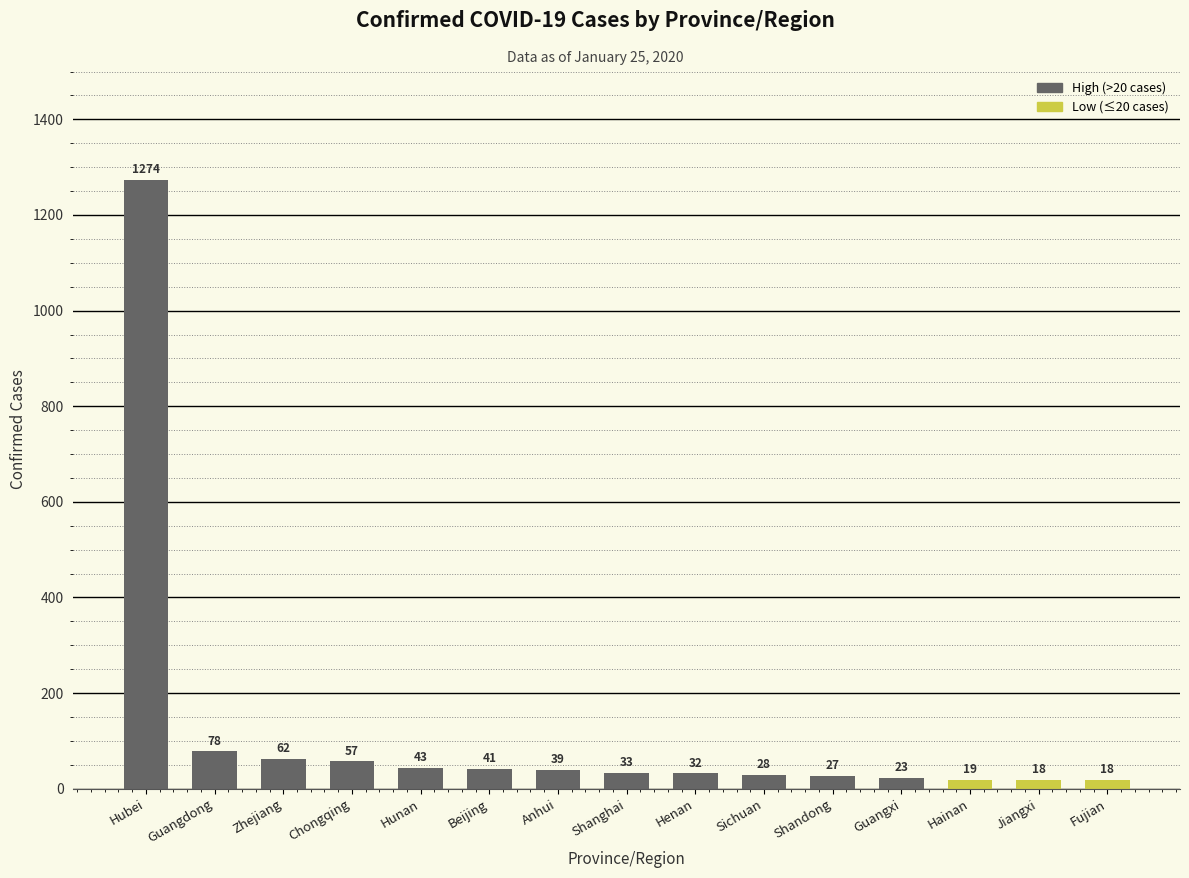

Reading right to left, list all the values displayed in this chart.

Fujian=18	Jiangxi=18	Hainan=19	Guangxi=23	Shandong=27	Sichuan=28	Henan=32	Shanghai=33	Anhui=39	Beijing=41	Hunan=43	Chongqing=57	Zhejiang=62	Guangdong=78	Hubei=1274